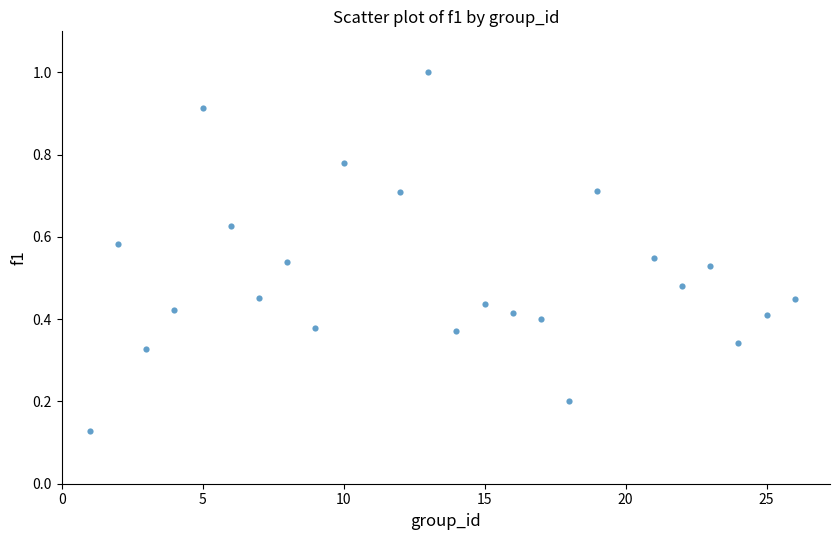

How many points are shown in the scatter plot?

24